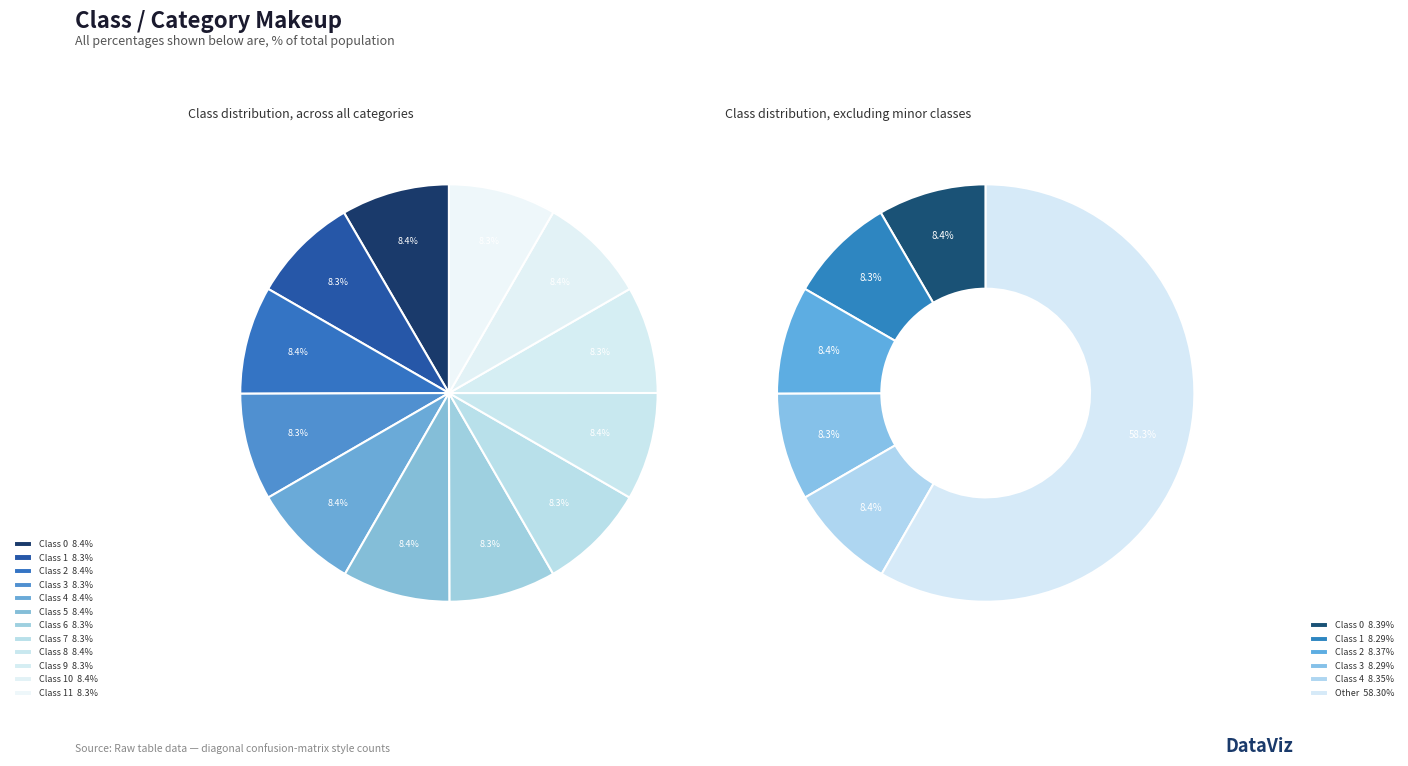

Is it true that 8 is 8% of the pie?

True